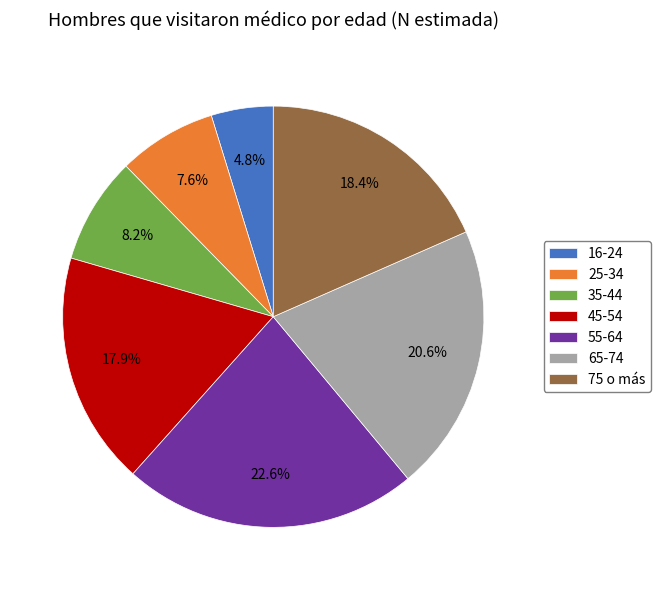

Do 35-44 and 45-54 together represent more than half of the pie?

No